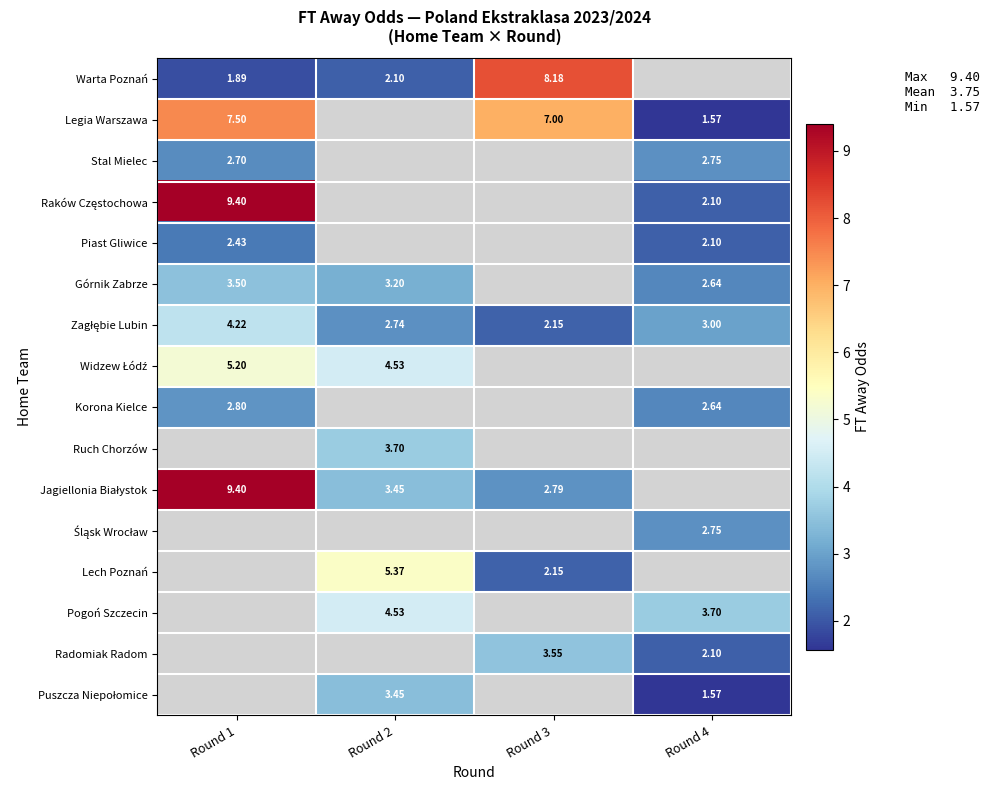

How many values in Piast Gliwice are above zero?

2